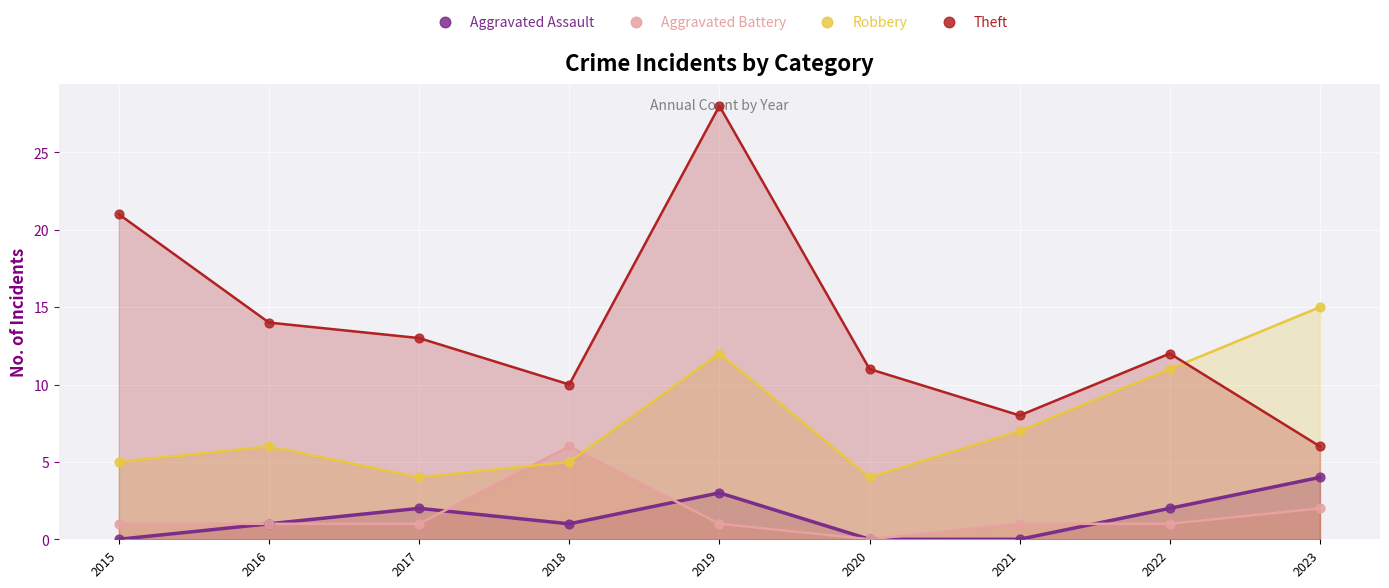

At which category is the sum across all series the highest?

2019